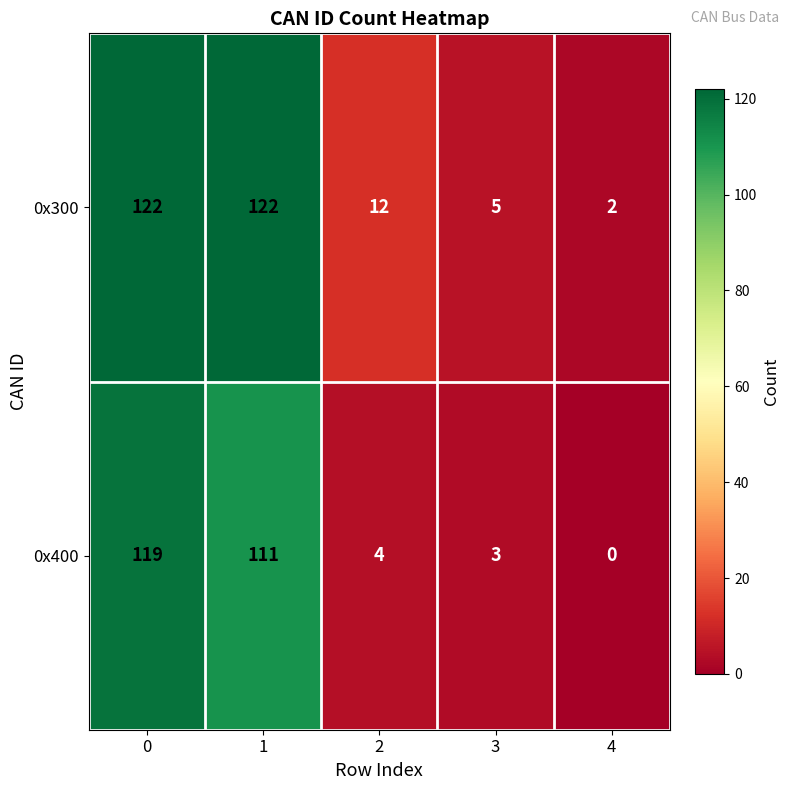

At 2, list the series in order from largest to smallest.

0x300, 0x400